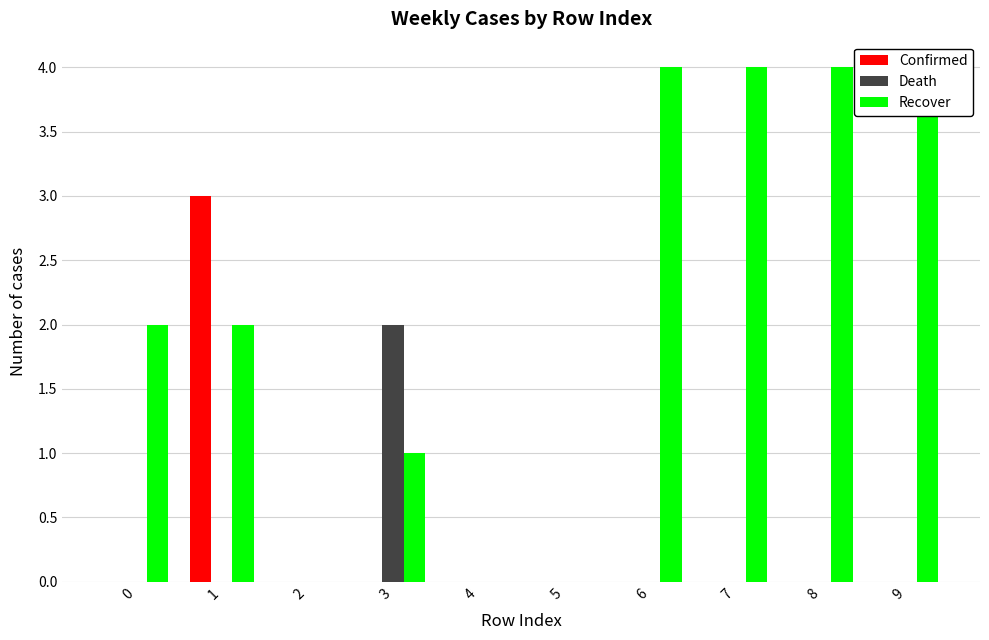

Between 9 and 1, which is larger?

1